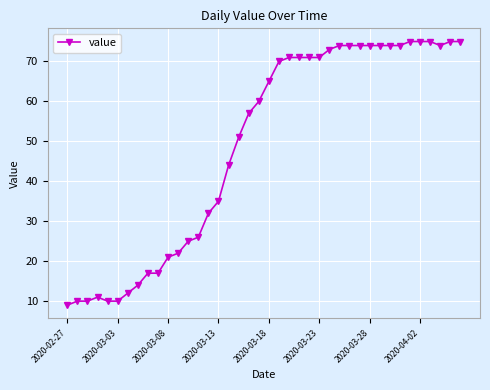

What is the smallest value displayed?

9